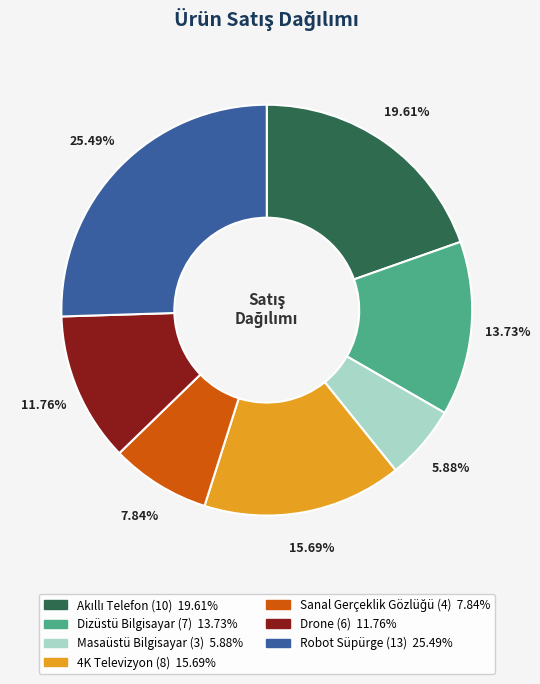

Does 4K Televizyon account for over 50% of the chart?

No